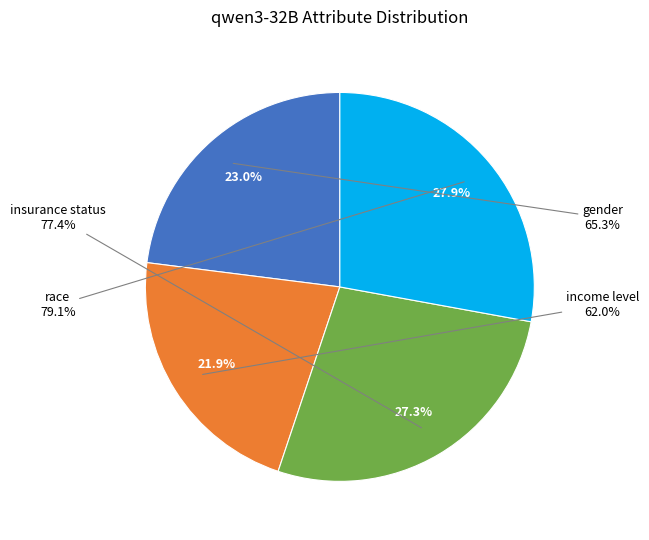

Count the number of slices in the pie.

4